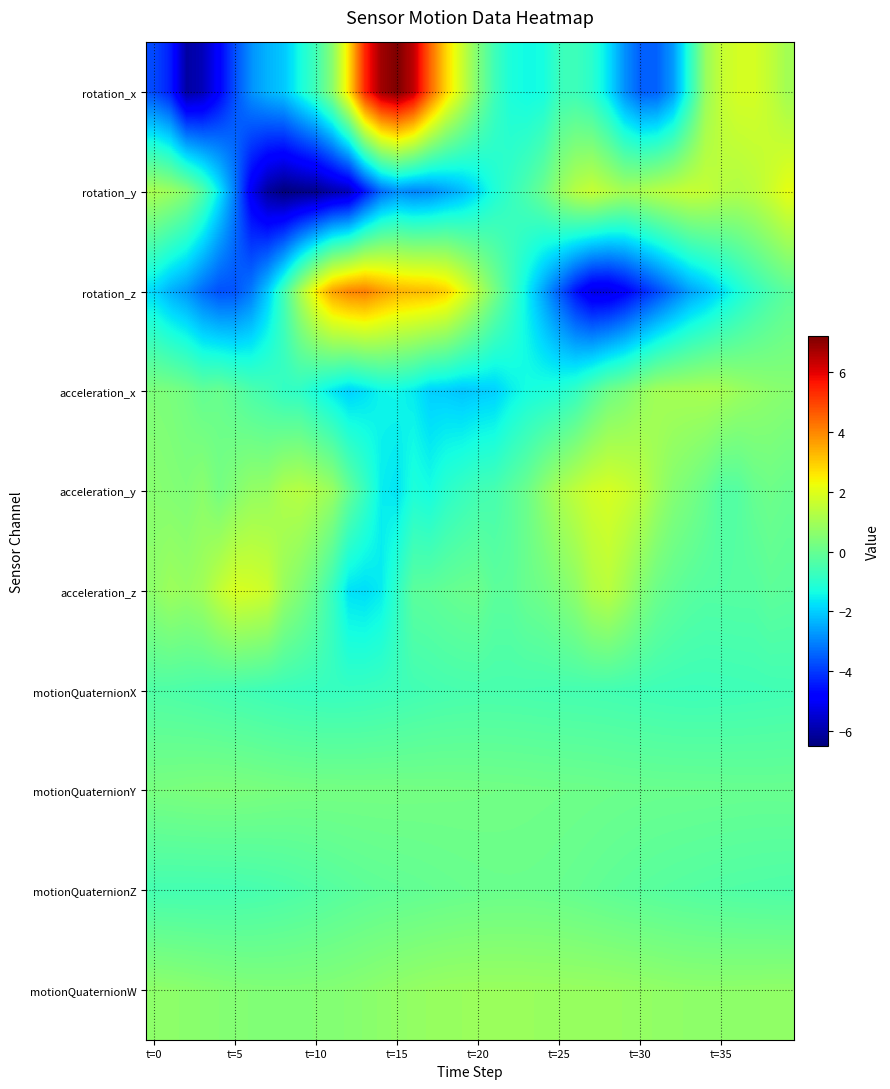

Which category has the lowest value across all series?

8